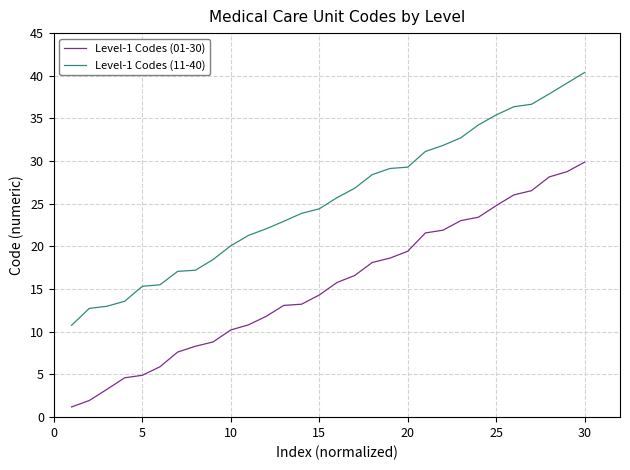

True or false: Level-1 Codes (11-40) and Level-1 Codes (01-30) cross at least once.

False